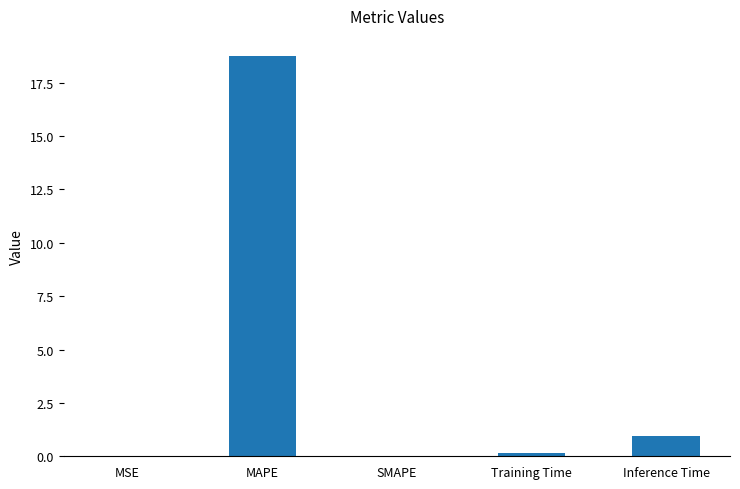

What is the change in value from MAPE to Inference Time?

-17.8